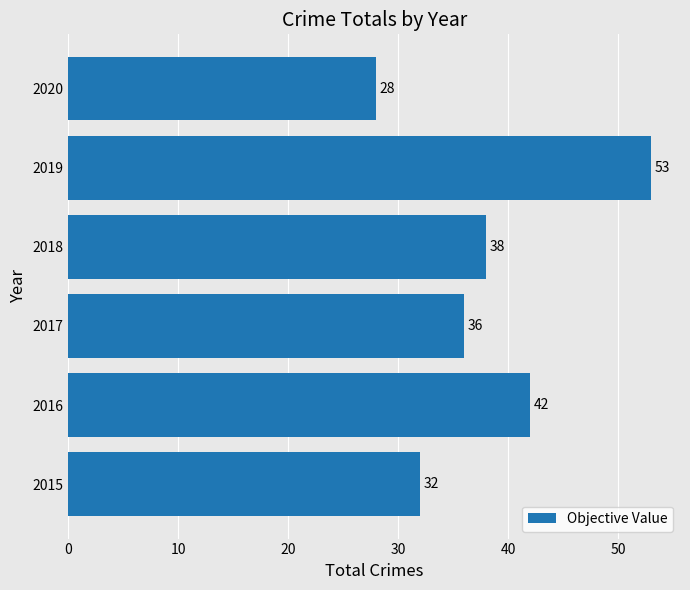

What is the sum of all values?

229